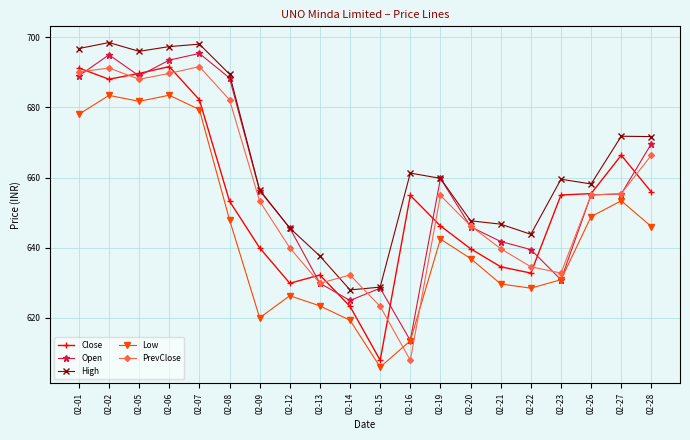

What is the value of the Low point at the 10th from the left?

619.4